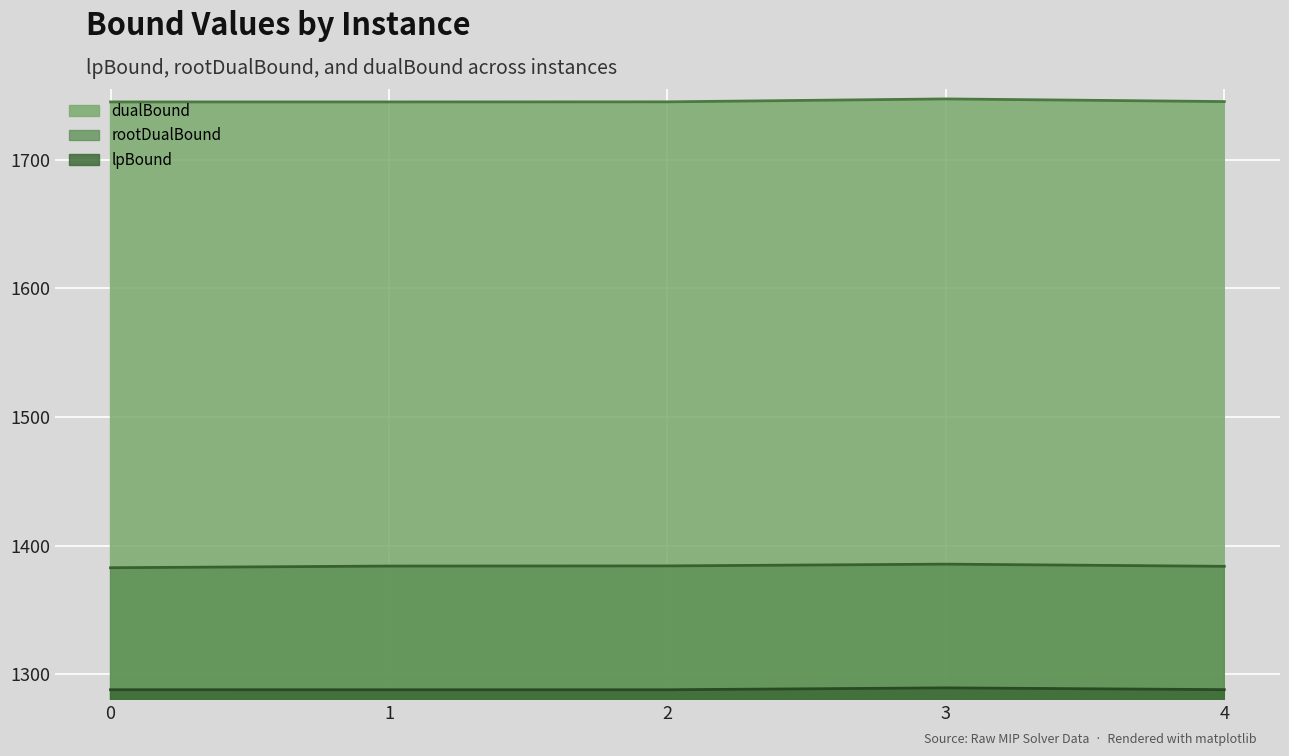

What is the difference between the lpBound values at 1 and 4?

0.1